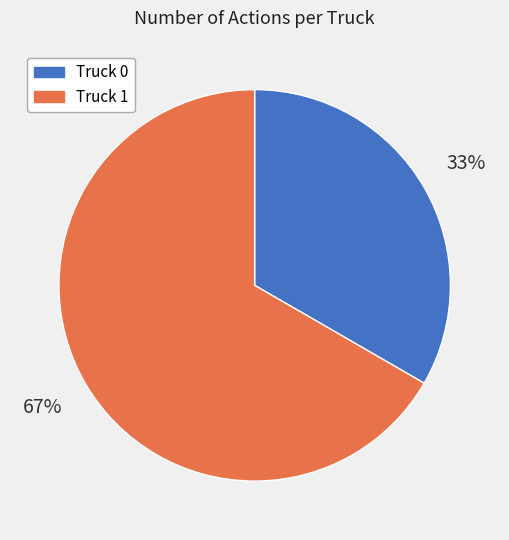

Combined, do Truck 1 and Truck 0 account for over 50%?

Yes